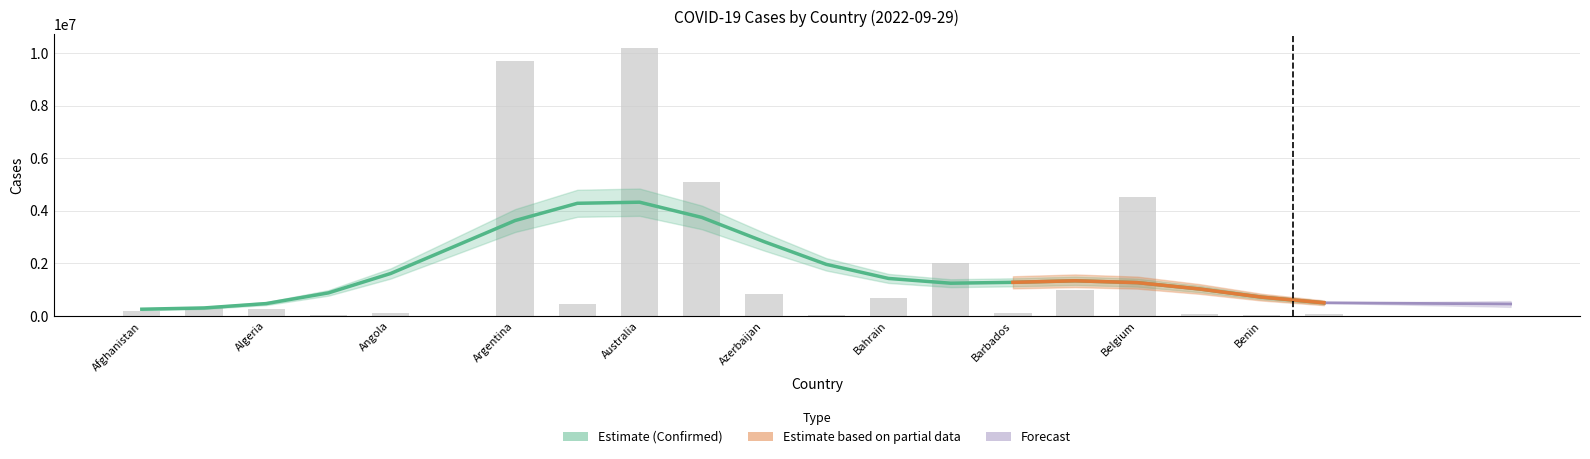

At how many categories does at least one series exceed 10150937?

1